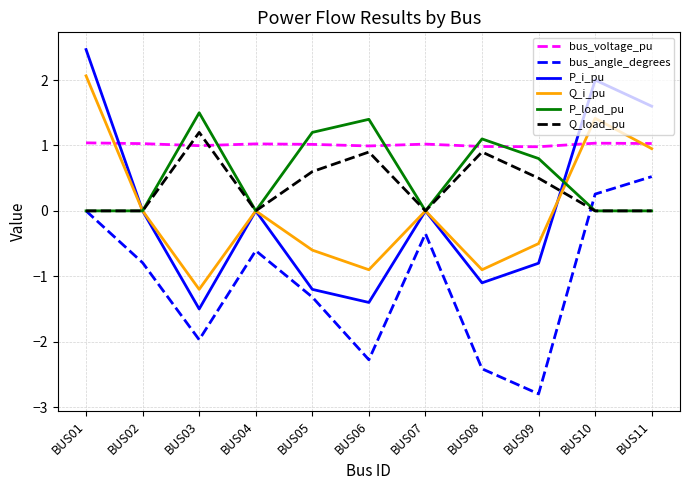

Which series changed the most between BUS07 and BUS11?

P_i_pu